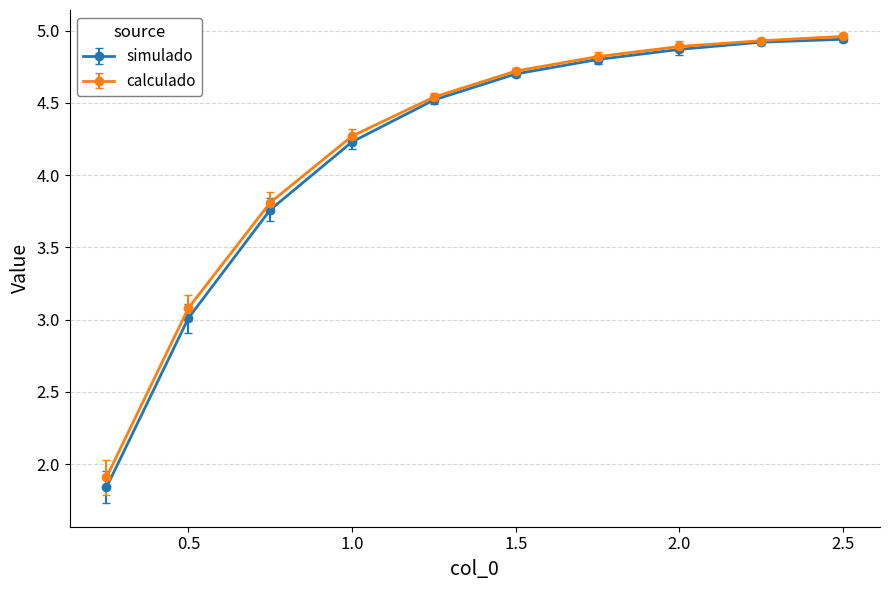

At how many categories does at least one series exceed 2?

9